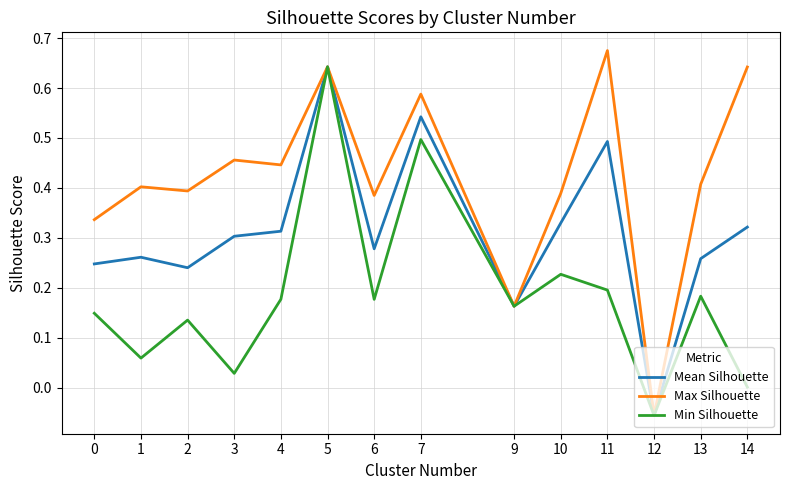

Is it true that Max Silhouette equals 1.2 at 11?

False